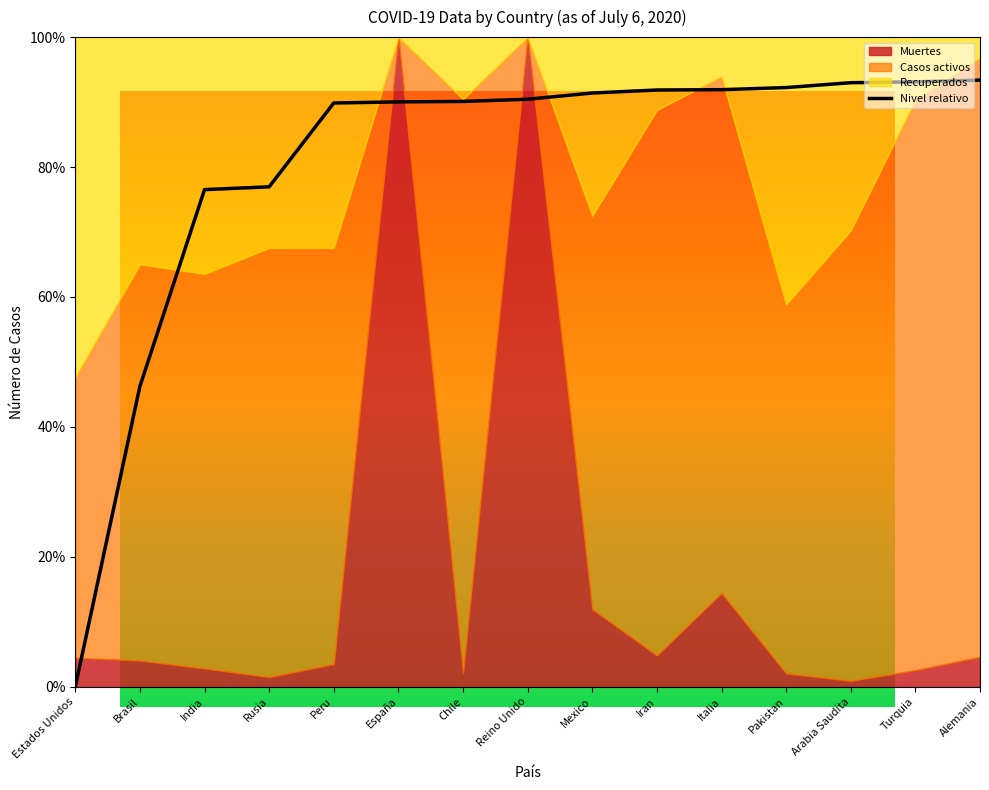

Reading left to right, transcribe all the data shown in this chart.

Estados Unidos=0.0	Brasil=46.2	India=76.5	Rusia=77.0	Peru=89.9	España=90.0	Chile=90.1	Reino Unido=90.4	Mexico=91.4	Iran=91.9	Italia=91.9	Pakistan=92.2	Arabia Saudita=93.0	Turquia=93.1	Alemania=93.4